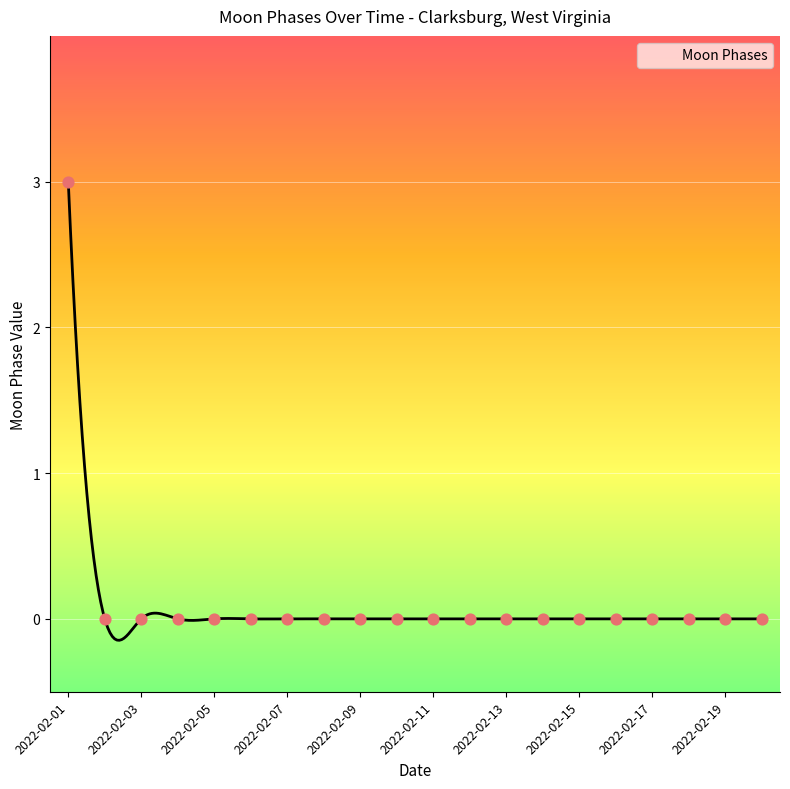

Between 2022-02-16 and 2022-02-13, which is larger?

2022-02-16